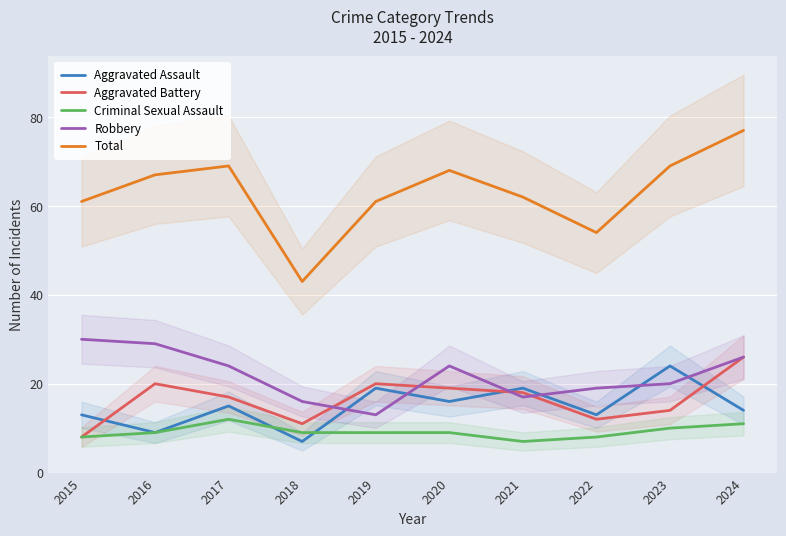

Between 2015 and 2024, which series saw the biggest shift?

Aggravated Battery